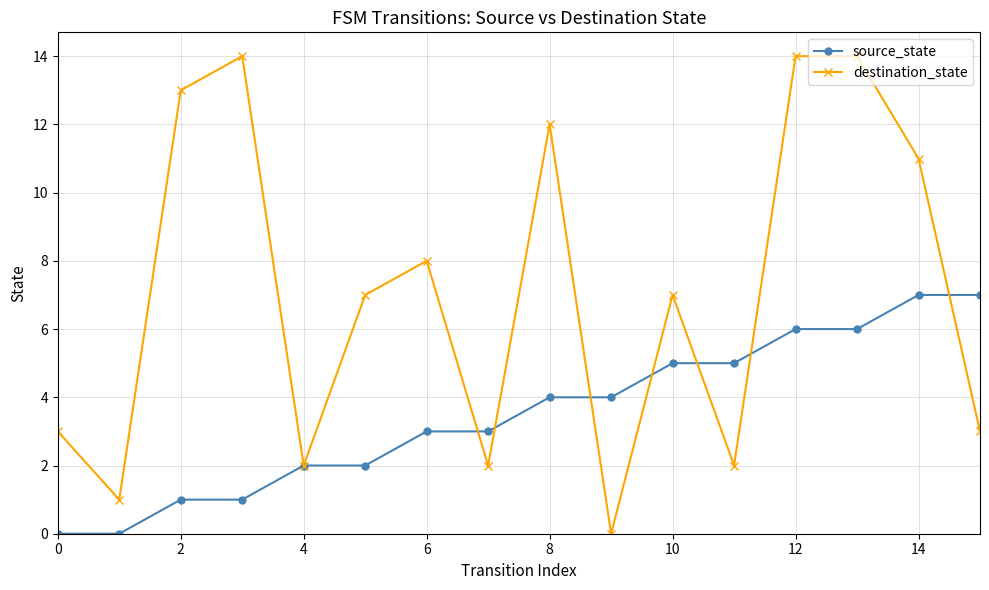

Which series has the widest spread of values?

destination_state